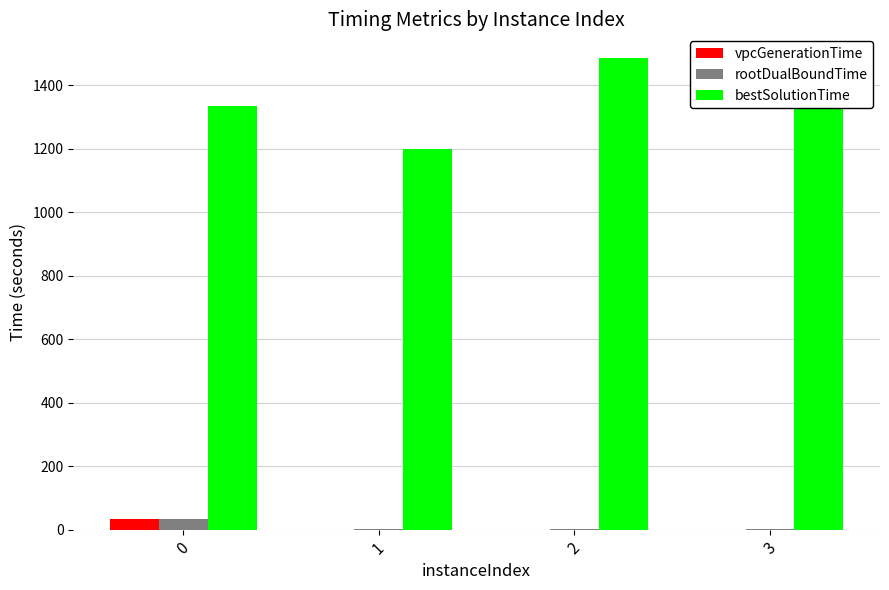

What is the total value across all series at 0?

1401.5